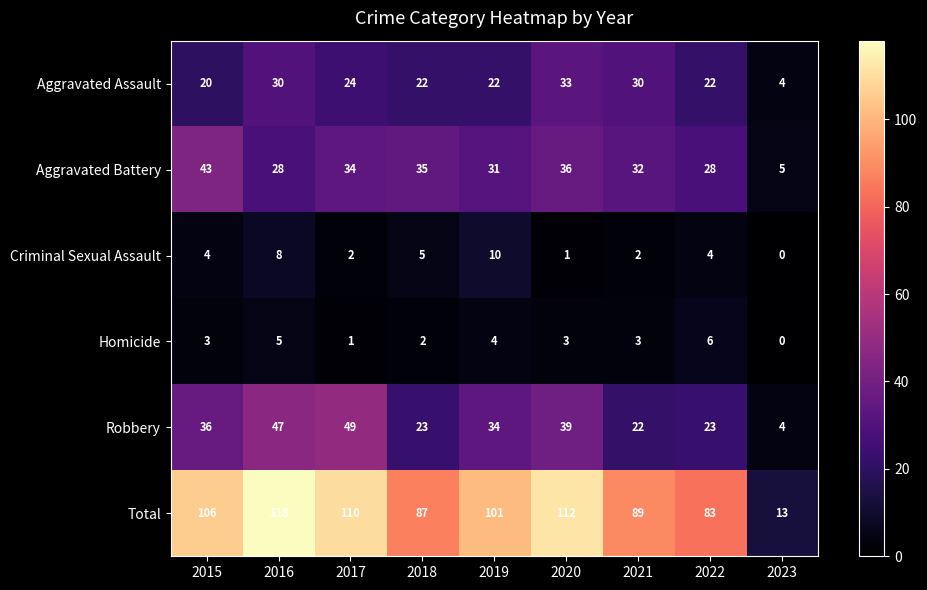

At how many categories does at least one series exceed 10?

9